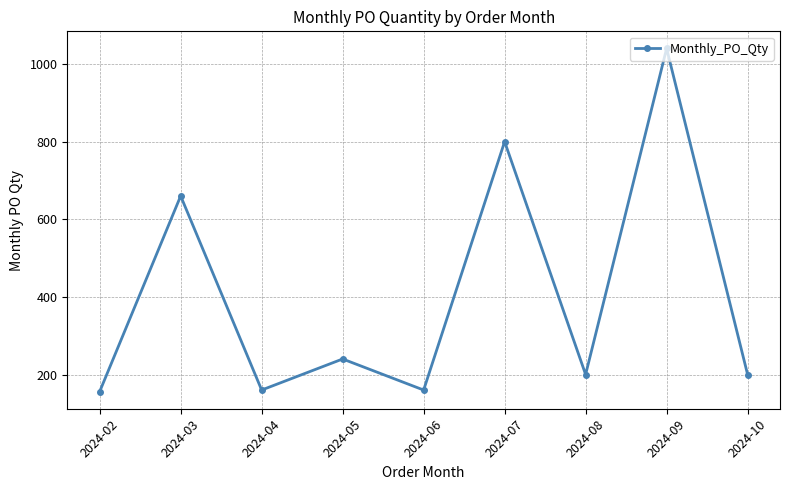

What value does the data have at 2024-09?

1040